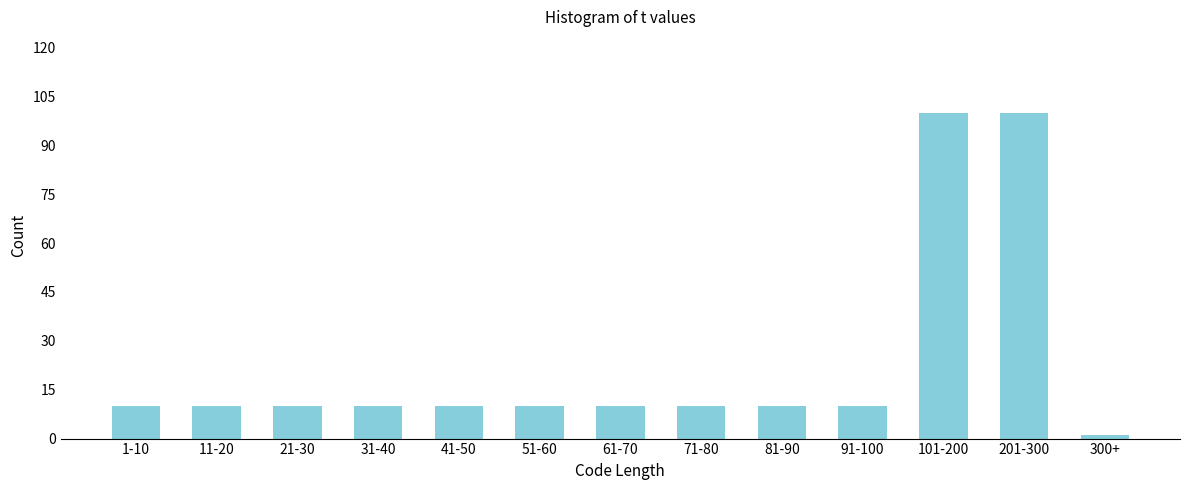

Reading left to right, transcribe all the data shown in this chart.

1-10=10	11-20=10	21-30=10	31-40=10	41-50=10	51-60=10	61-70=10	71-80=10	81-90=10	91-100=10	101-200=100	201-300=100	300+=1